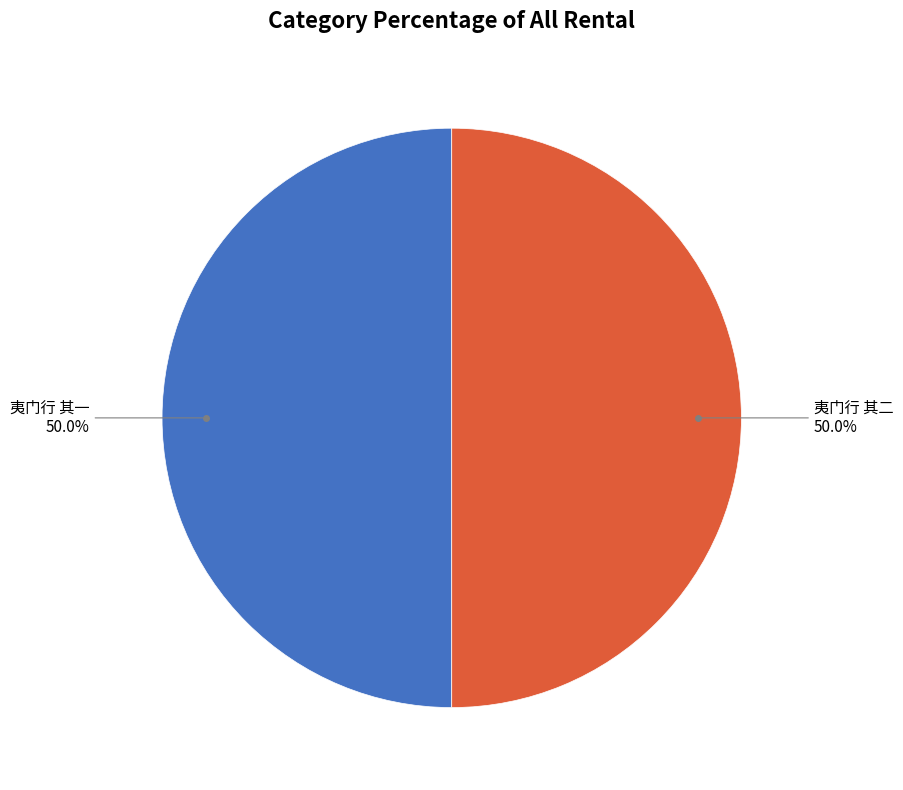

What percentage is the 夷门行 其二 slice, to the nearest percent?

50%